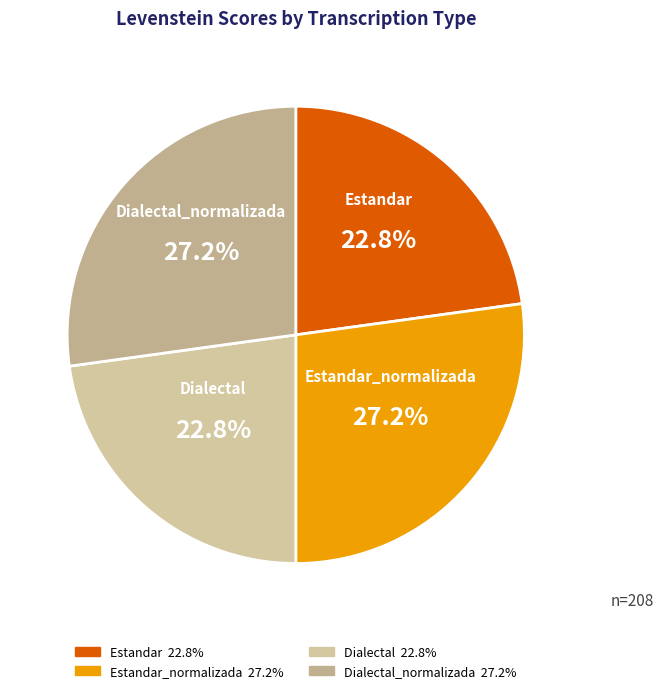

What is the largest slice in the pie chart?

Estandar_normalizada